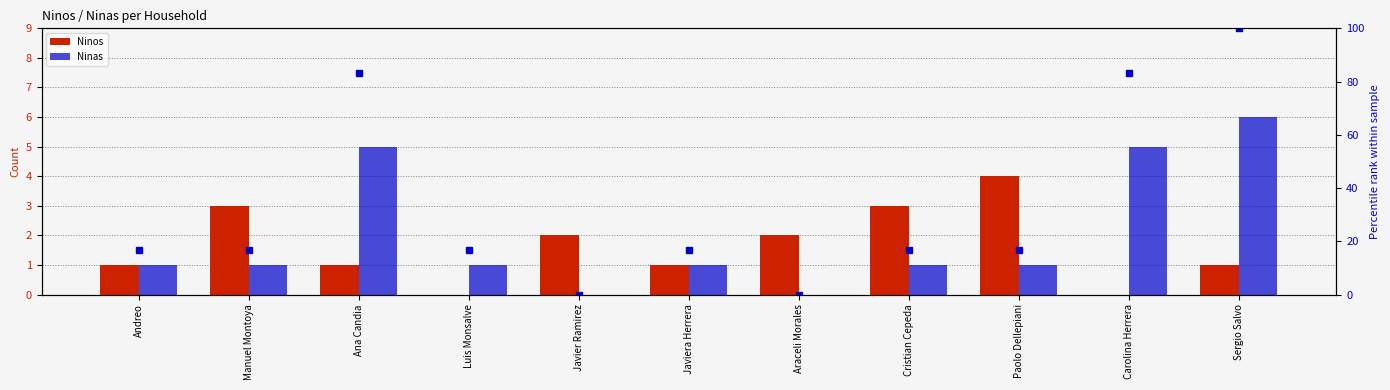

Which has a higher value, Carolina Herrera or Cristian Cepeda?

Cristian Cepeda